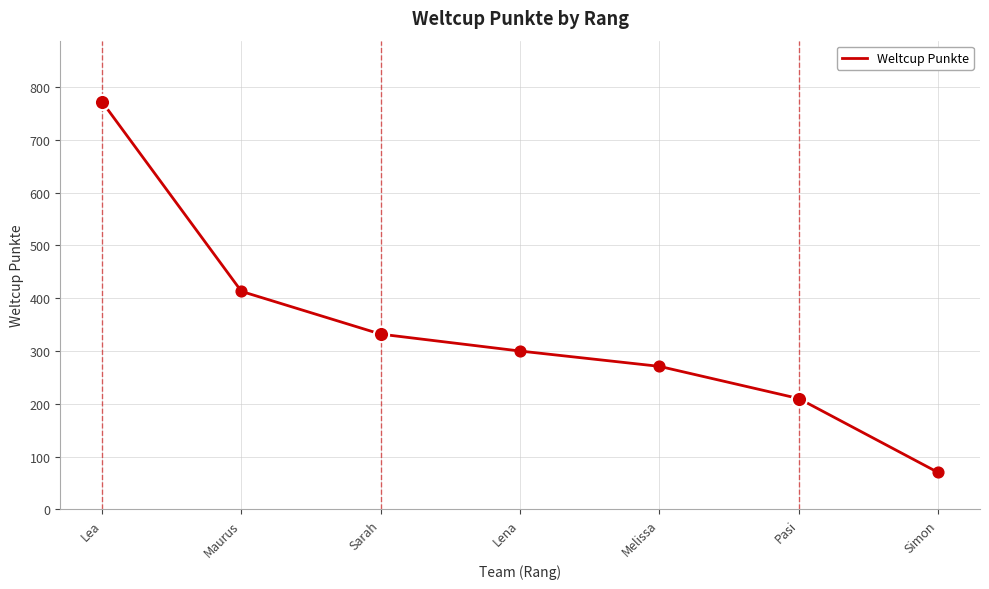

What is the ratio of the value at Maurus to the value at Melissa?

1.5